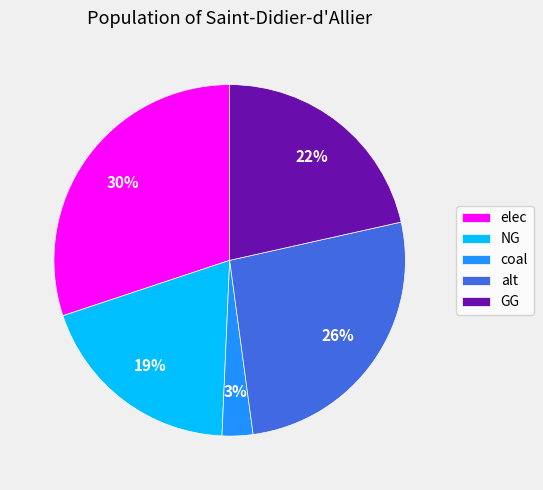

Between alt and GG, which is larger?

alt